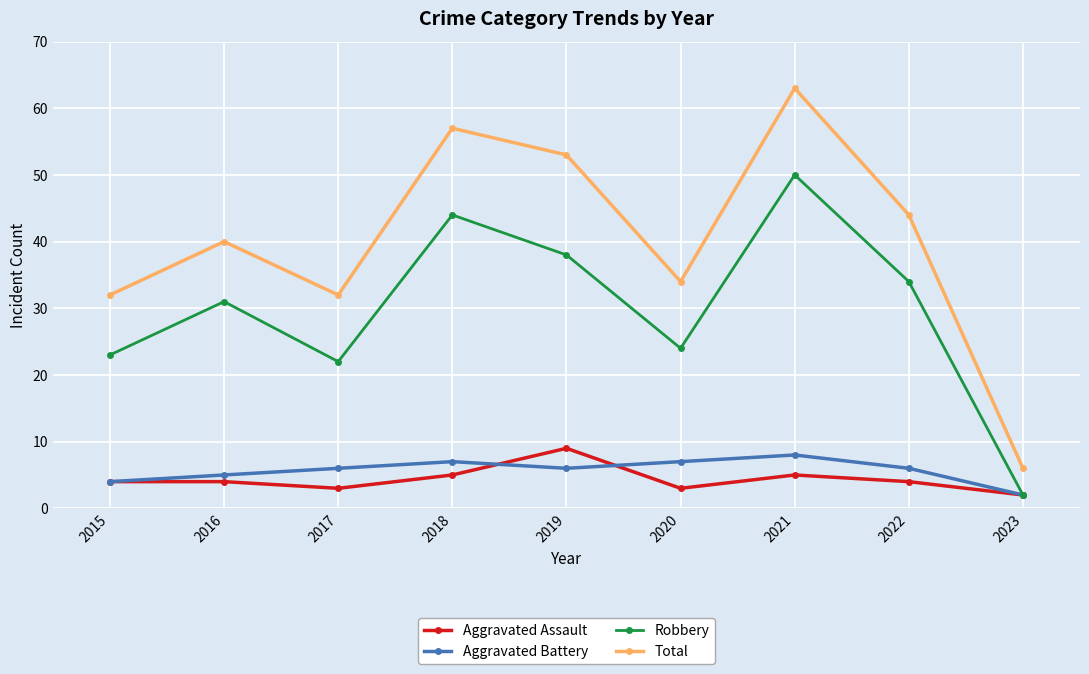

At which category does Total reach its first local peak?

2016